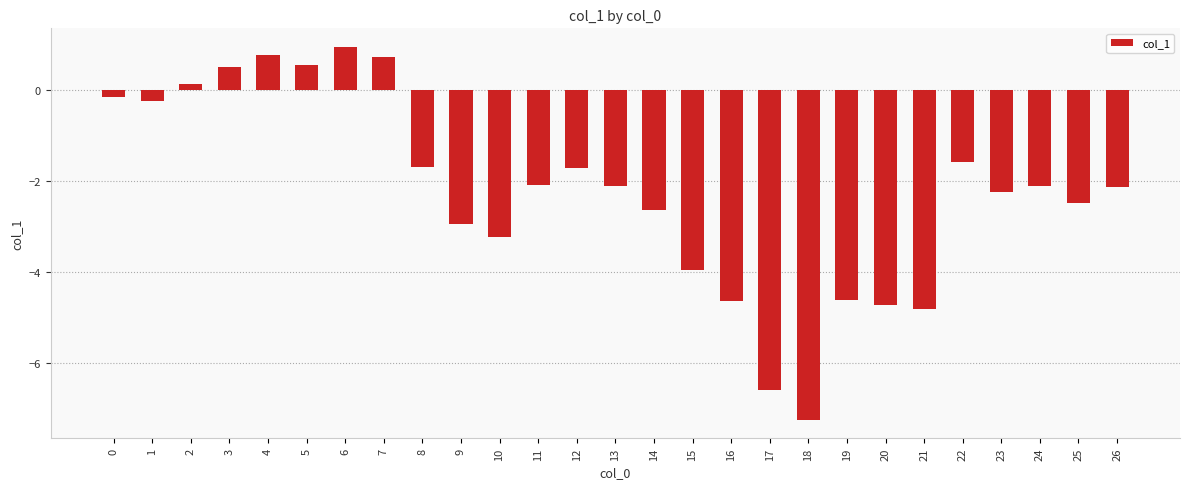

What is the value of the 19th bar from the left?

-7.2